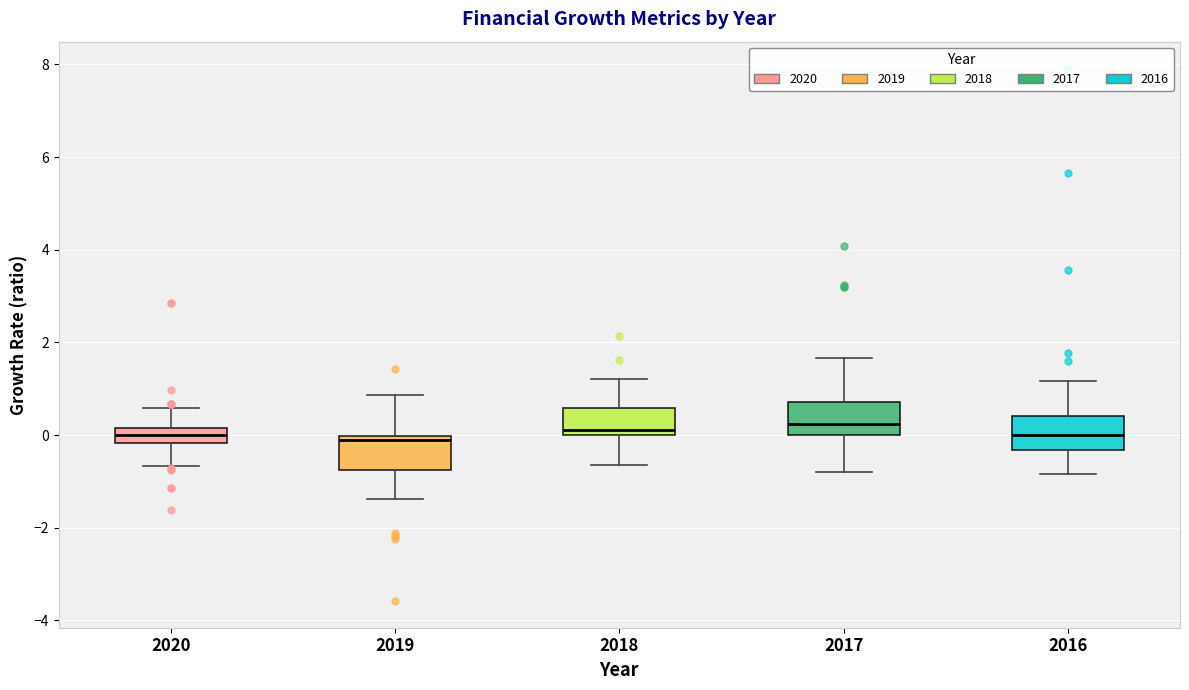

Reading left to right, read every box against the y-axis: the position of its median line, the range the box covers, and the ends of its whiskers. The values are not printed on the chart, so give them approximately, as read against the axis.

2020: median 0.0, box -0.2 to 0.2, whiskers -0.6 to 0.6
2019: median -0.2, box -0.8 to 0.0, whiskers -1.4 to 0.8
2018: median 0.2, box 0.0 to 0.6, whiskers -0.6 to 1.2
2017: median 0.2, box 0.0 to 0.8, whiskers -0.8 to 1.6
2016: median 0.0, box -0.4 to 0.4, whiskers -0.8 to 1.2